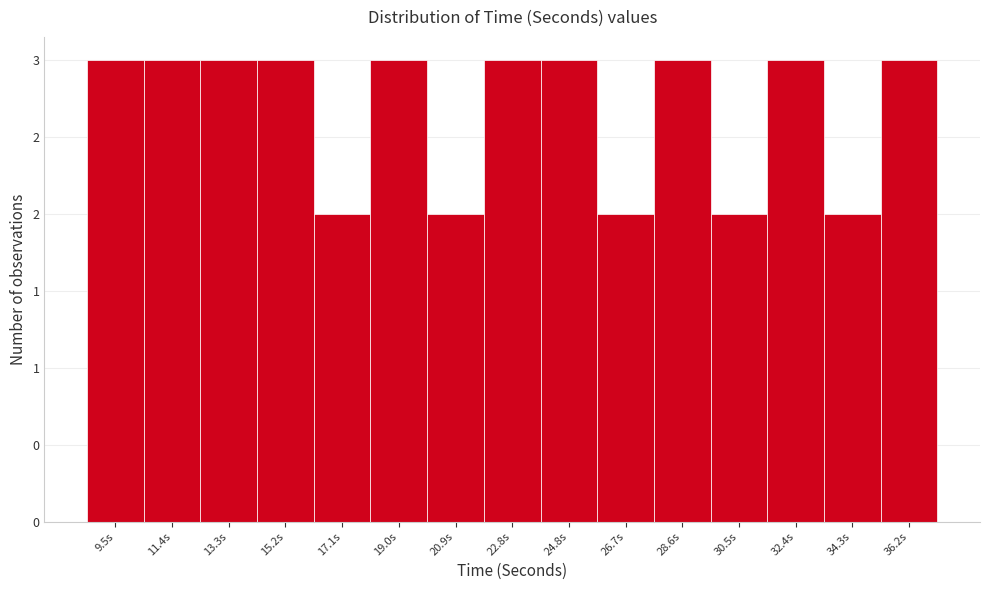

Are the bars horizontal?

No